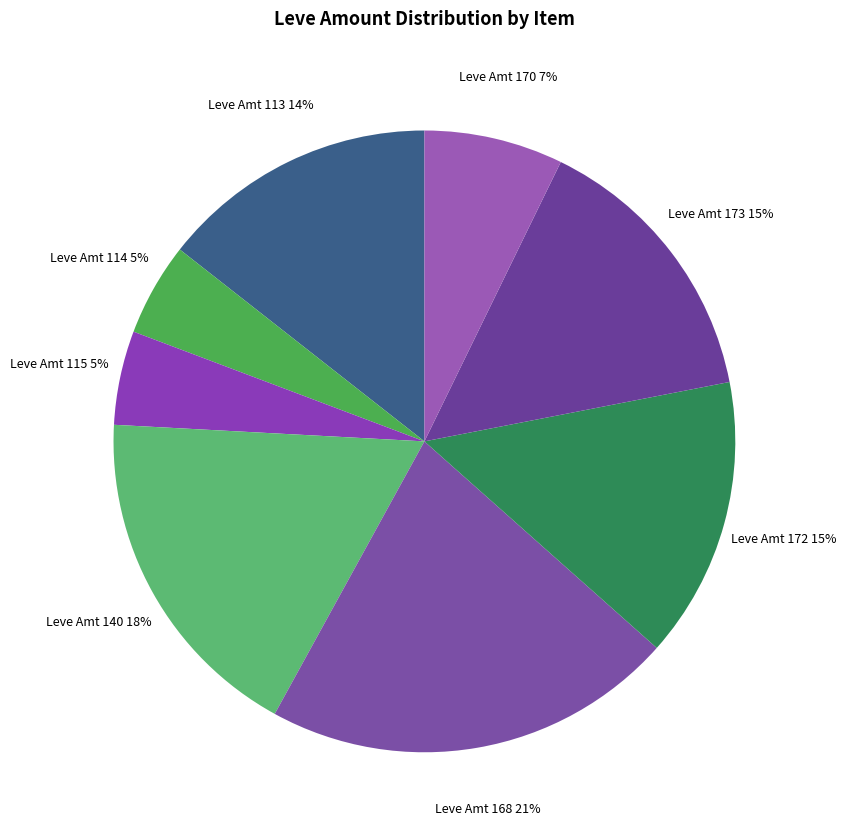

To the nearest percent, what is the combined percentage of Leve Amt 170 and Leve Amt 140?

25%